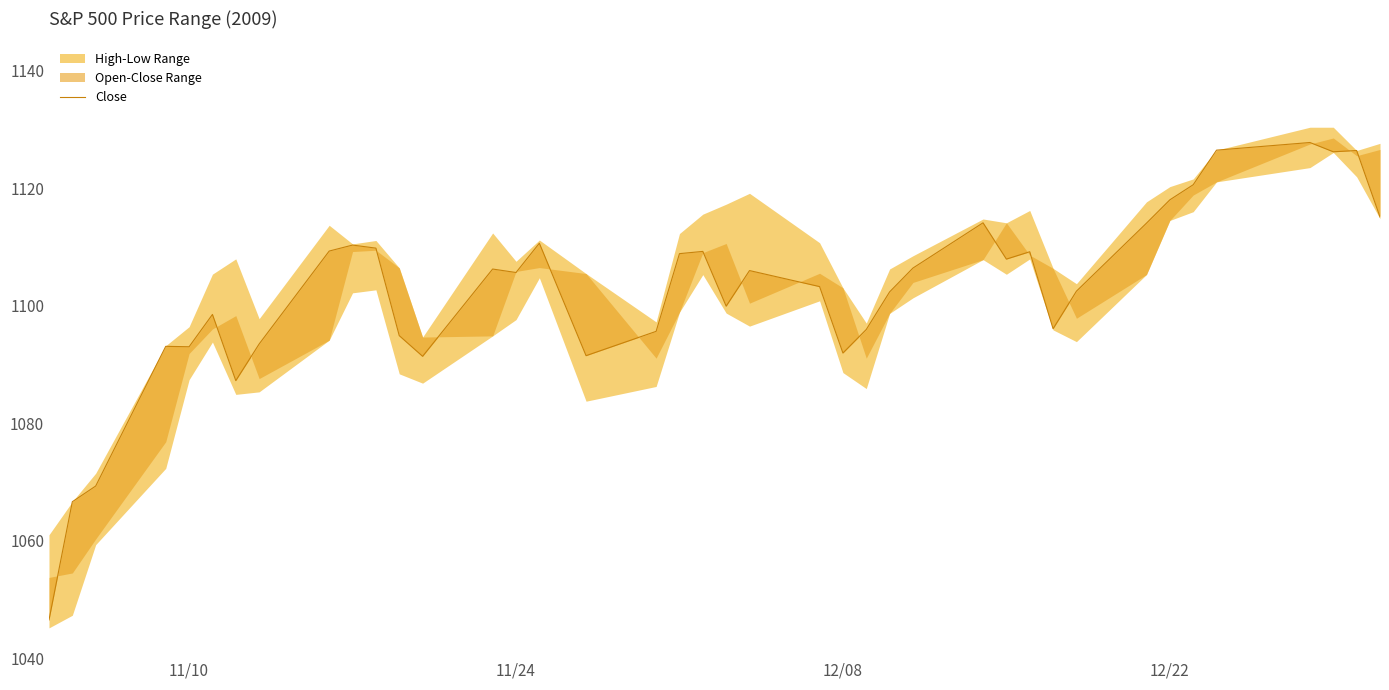

True or false: the data has more than 2 interior local peaks.

True